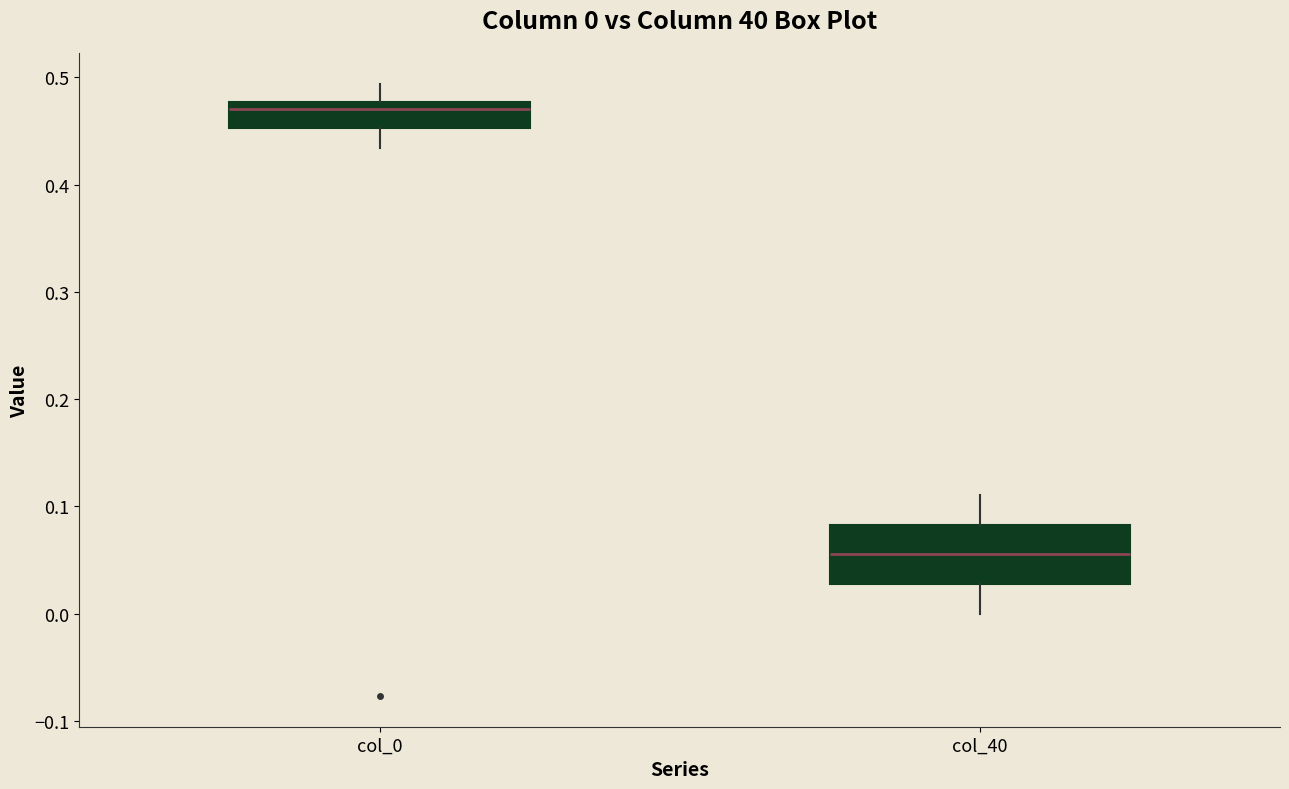

Which box is the tallest, from its lower edge to its upper edge?

col_40